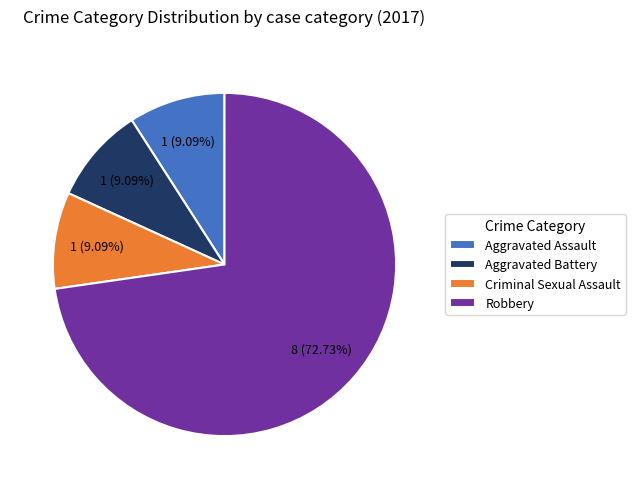

Combined, do Criminal Sexual Assault and Aggravated Battery account for over 50%?

No